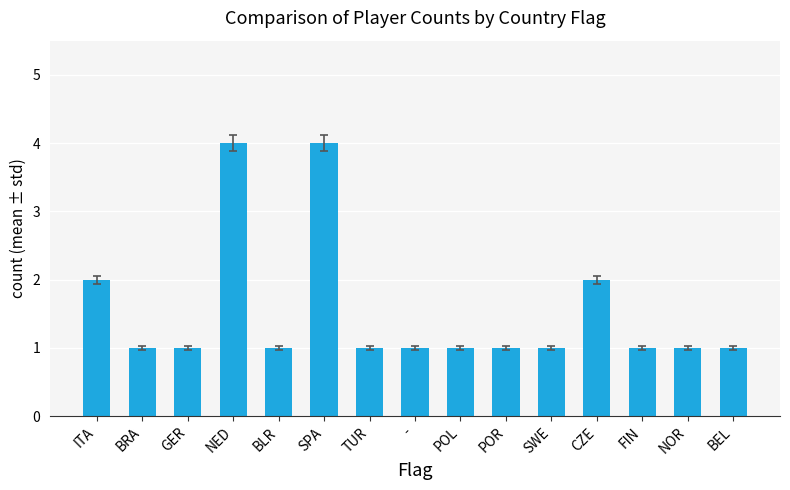

Does the chart contain stacked bars?

No